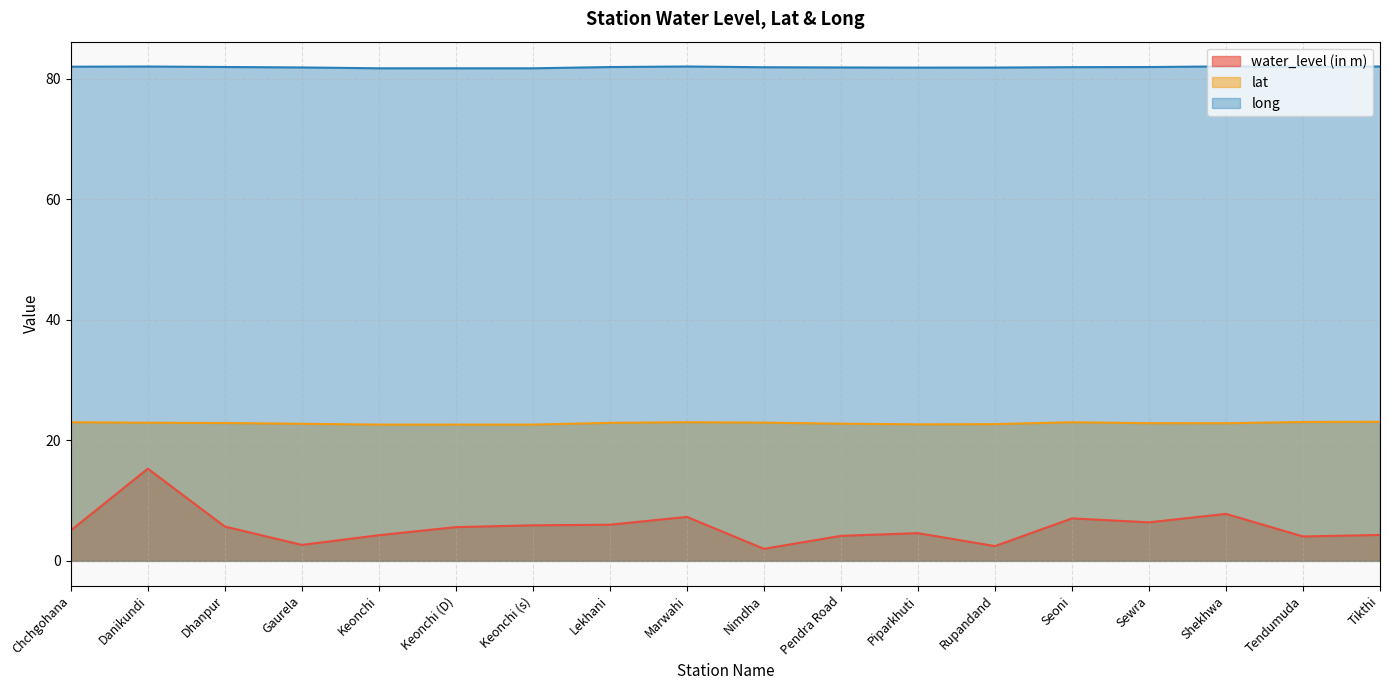

What are all the series names shown in the legend?

water_level (in m), lat, long